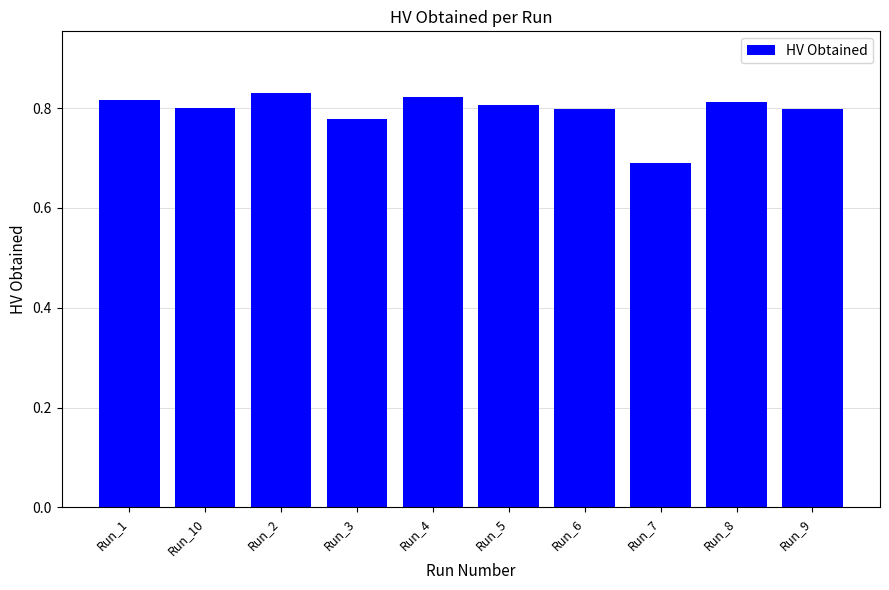

The chart shows a value of 0.5 at Run_5. True or false?

False